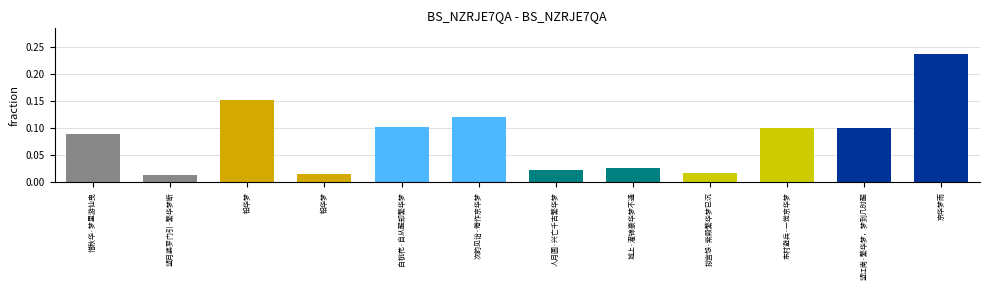

The value at 望江南·繁华梦，梦到几时醒 is 0.1. True or false?

True